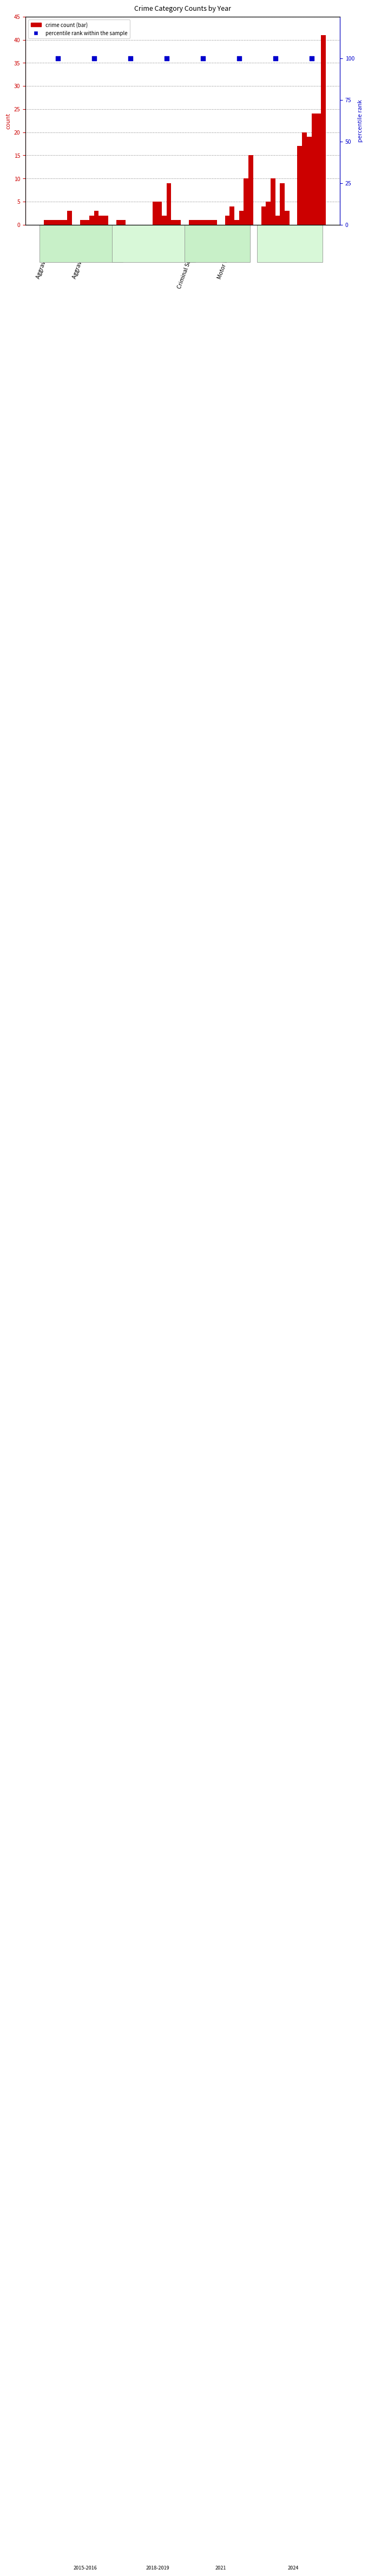

At how many categories does at least one series exceed 2?

6